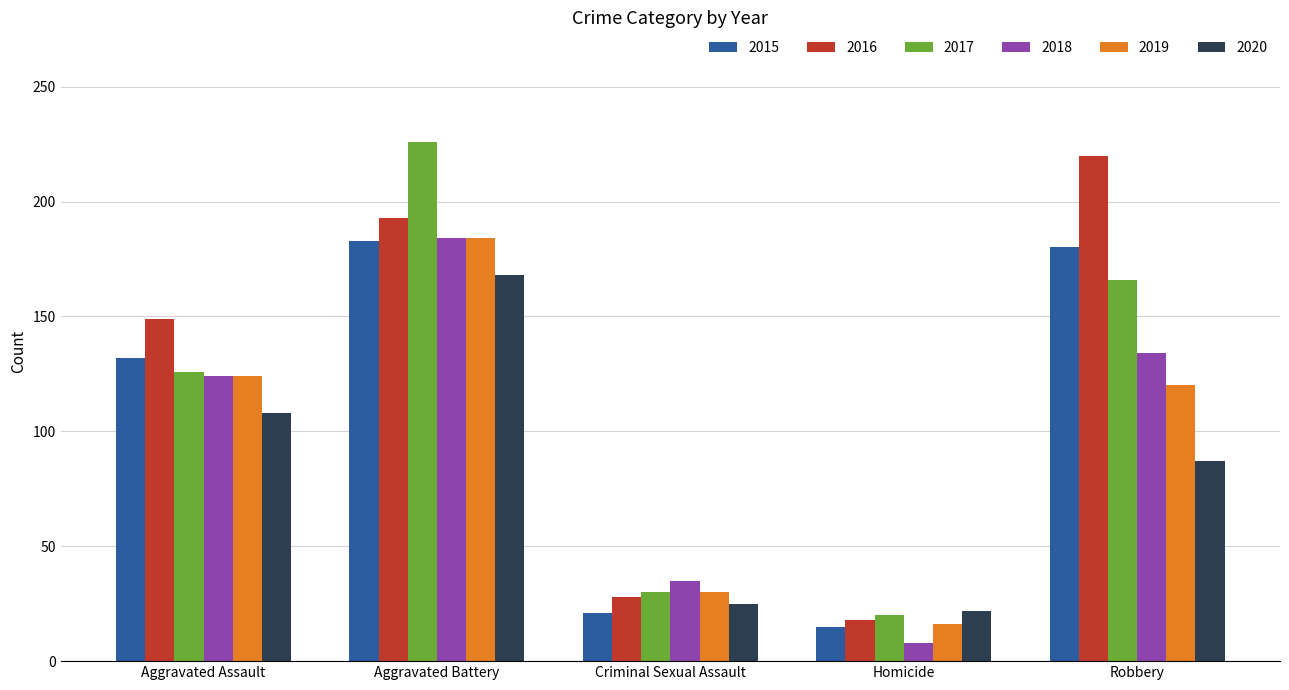

What is the difference between the maximum and minimum values in the 2020 series?

146